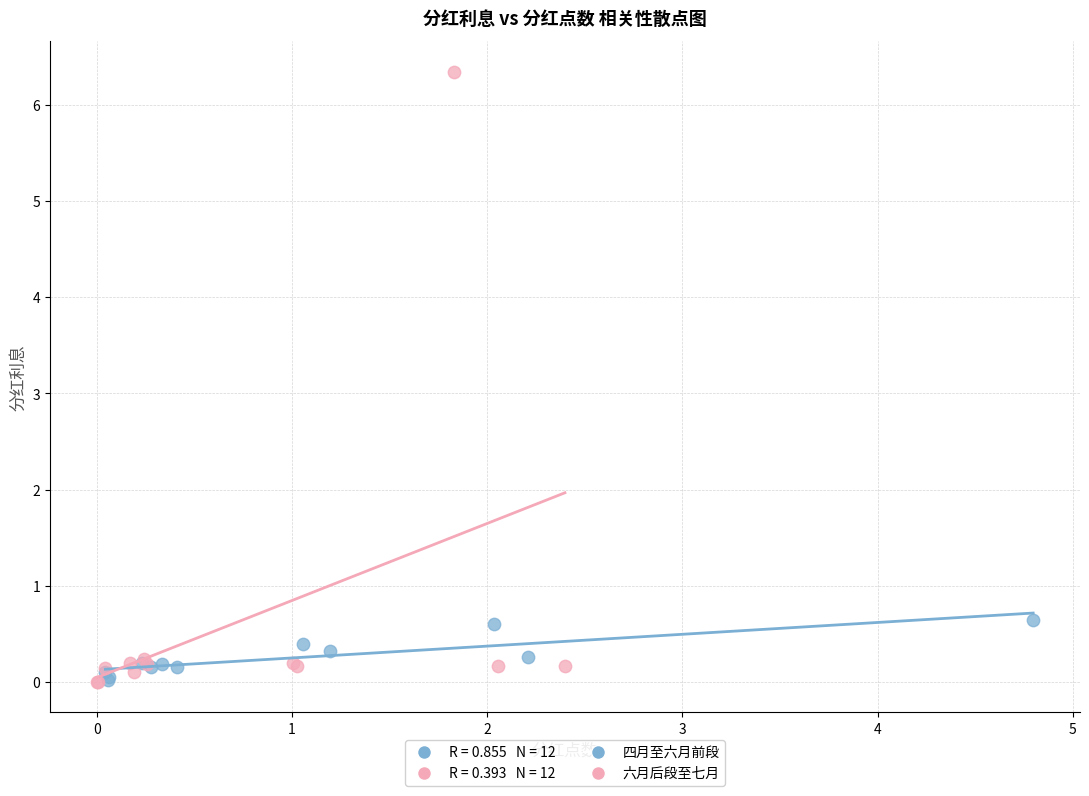

Which series contains the highest Y value?

六月后段至七月